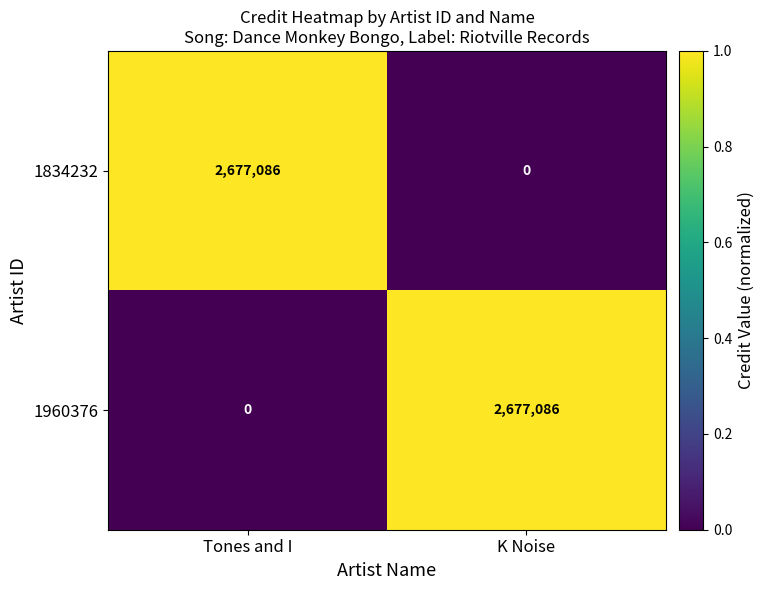

True or false: 1960376 has a value of -1497190 at Tones and I.

False